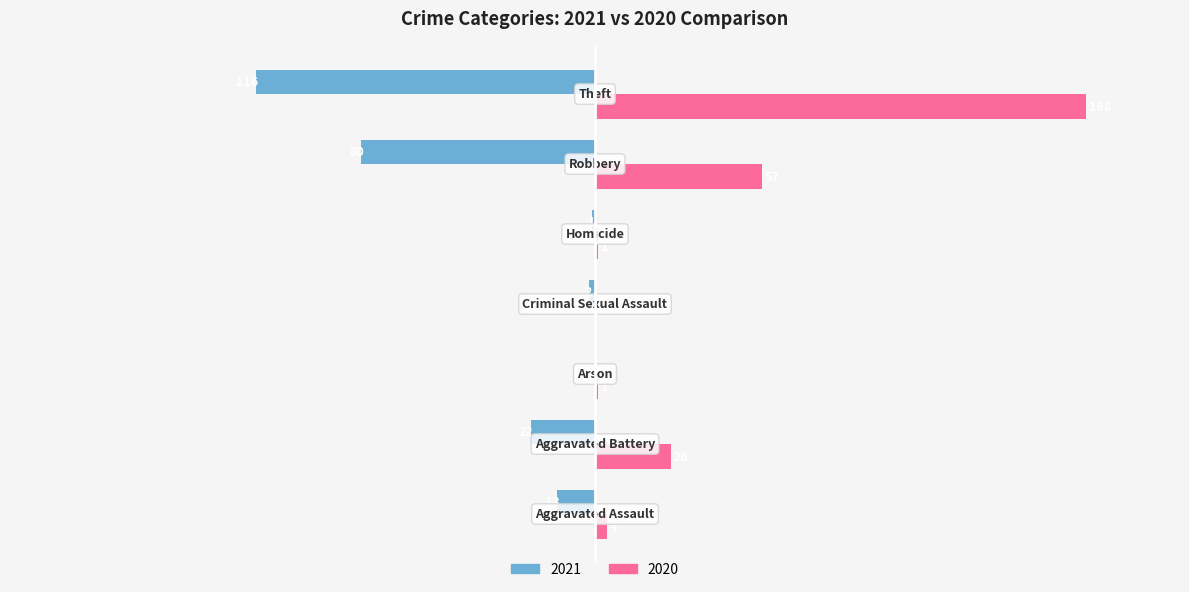

Reading left to right, list all the values displayed in this chart.

2021: -13	-22	0	-2	-1	-80	-116
2020: 4	26	1	0	1	57	168